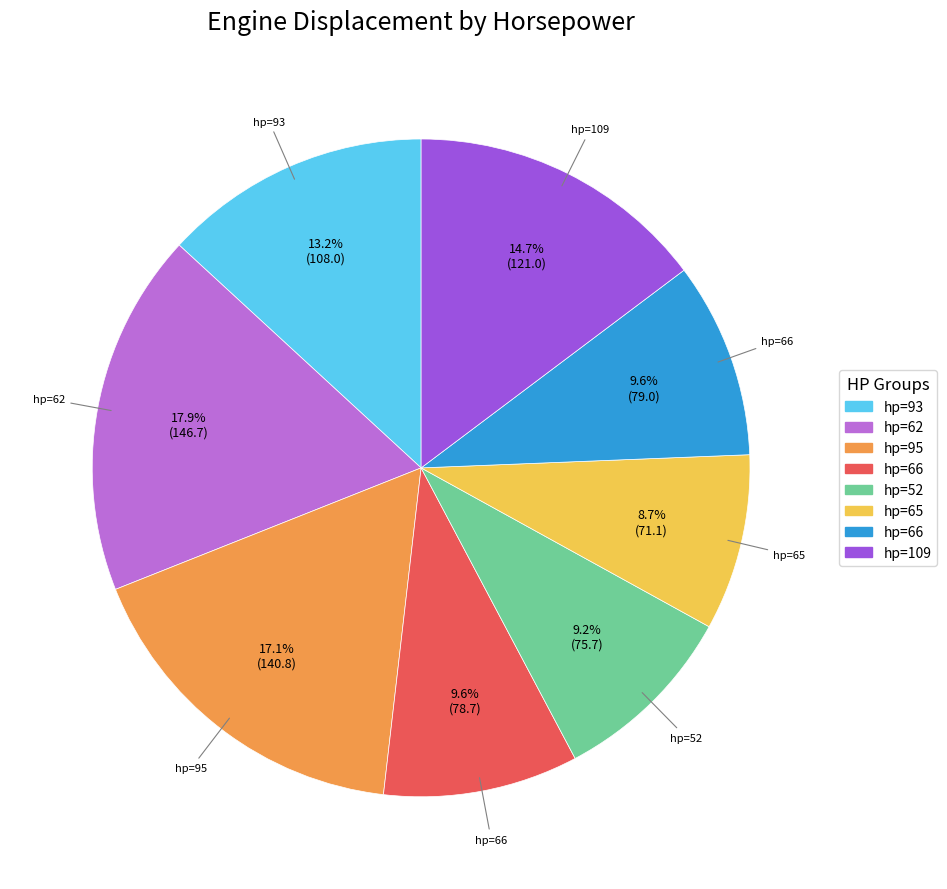

Does any single category account for the majority?

No